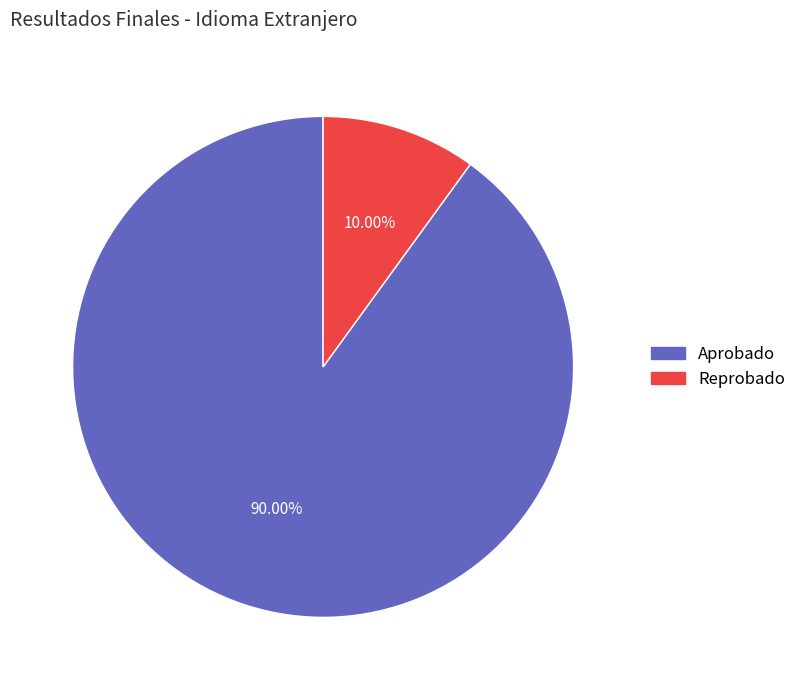

To the nearest percent, what is the difference between the largest and smallest slice percentages?

80%